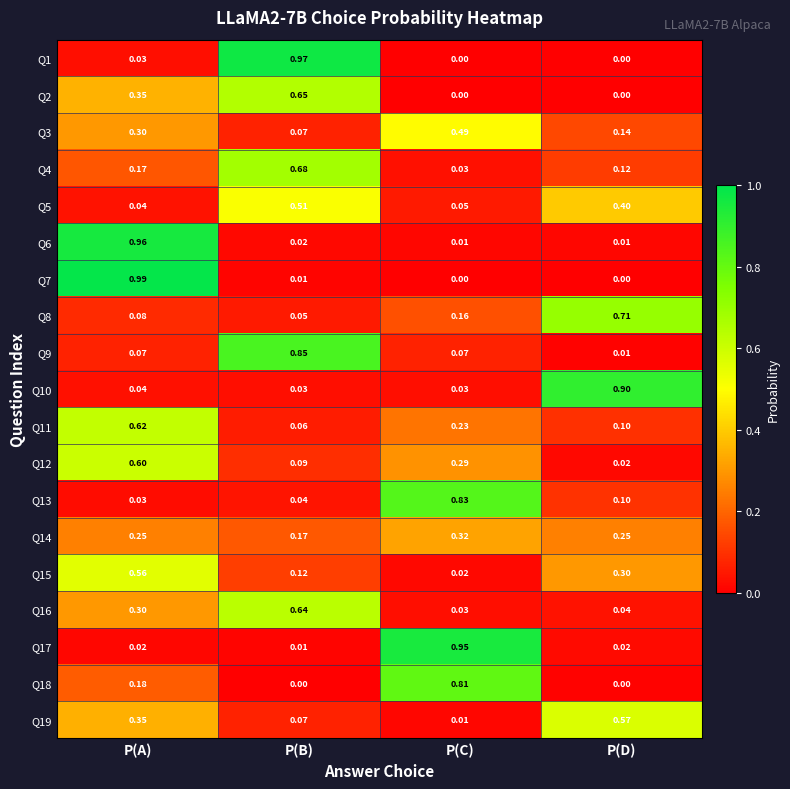

Is the value of Q3 at P(C) greater than the value of Q16 at P(B)?

No